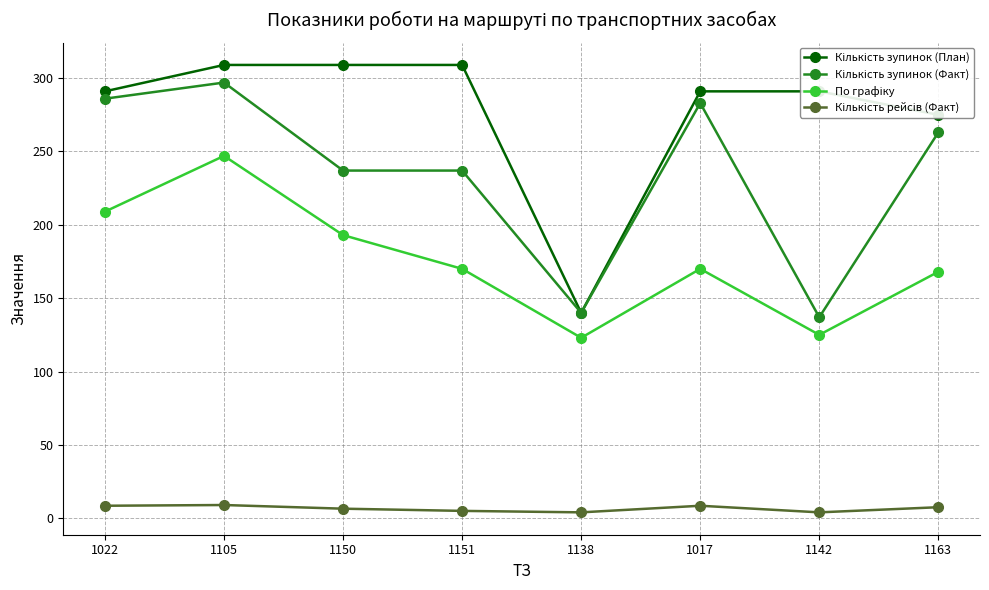

What is the total value across all series at 1105?

862.0